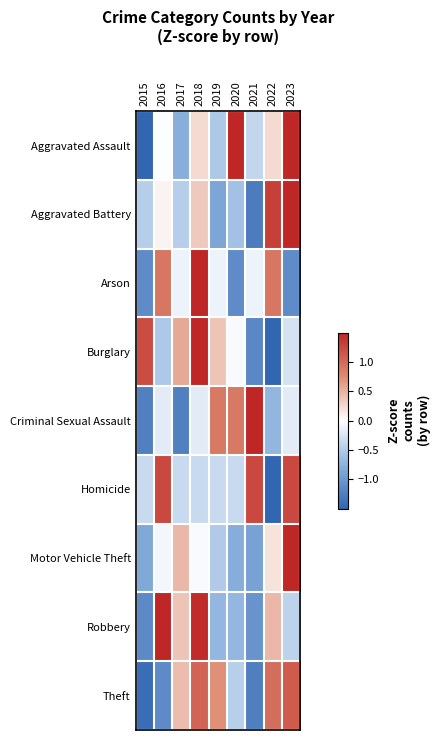

Rank the series at 2016 from lowest to highest value.

Theft, Burglary, Criminal Sexual Assault, Motor Vehicle Theft, Aggravated Assault, Aggravated Battery, Arson, Homicide, Robbery